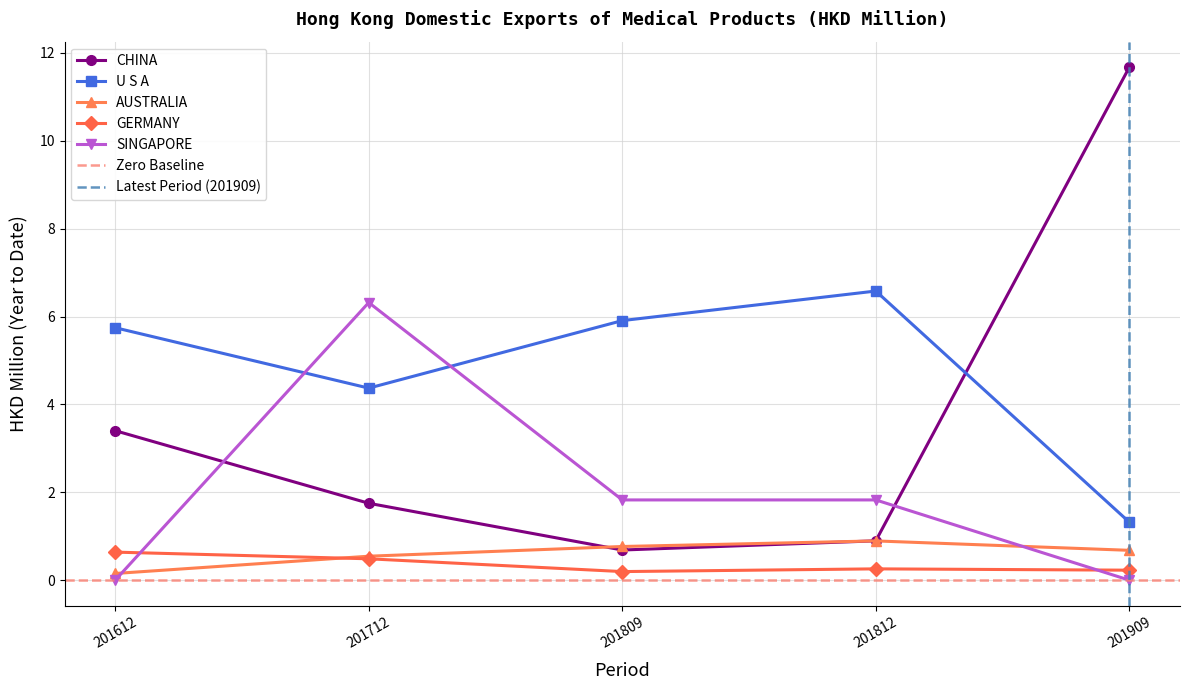

True or false: CHINA has a value of 15.8 at 201909.

False